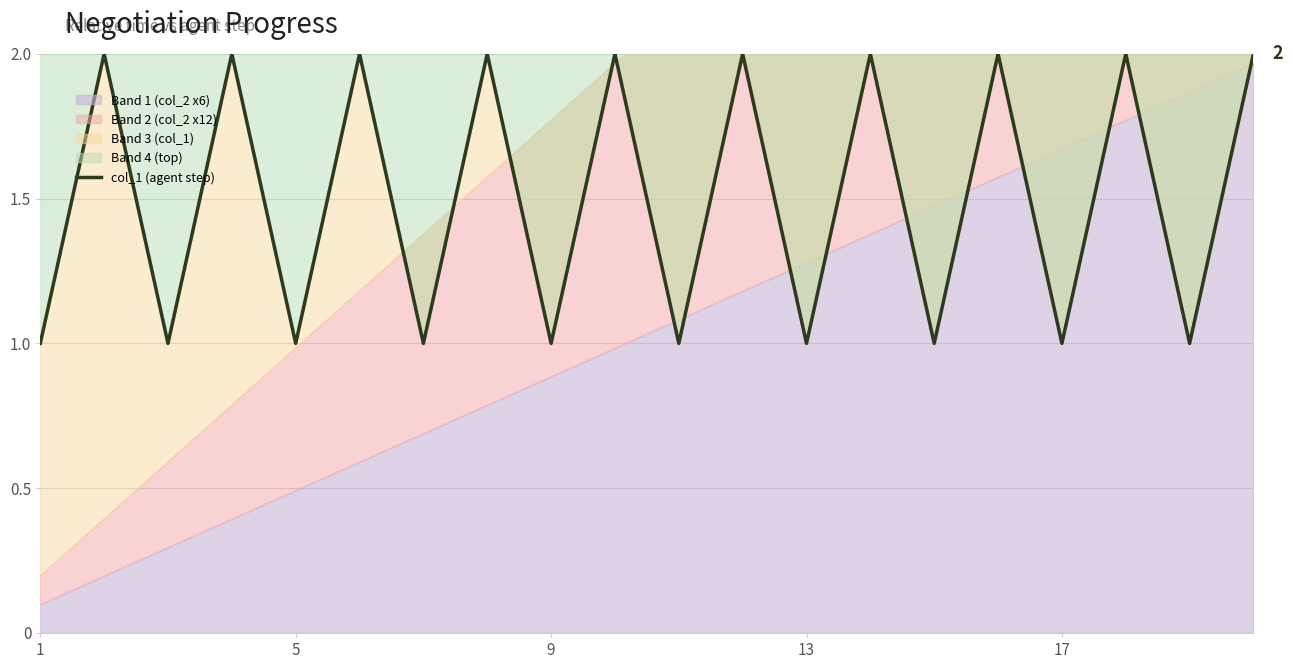

At which category does the chart reach its peak across all series?

5